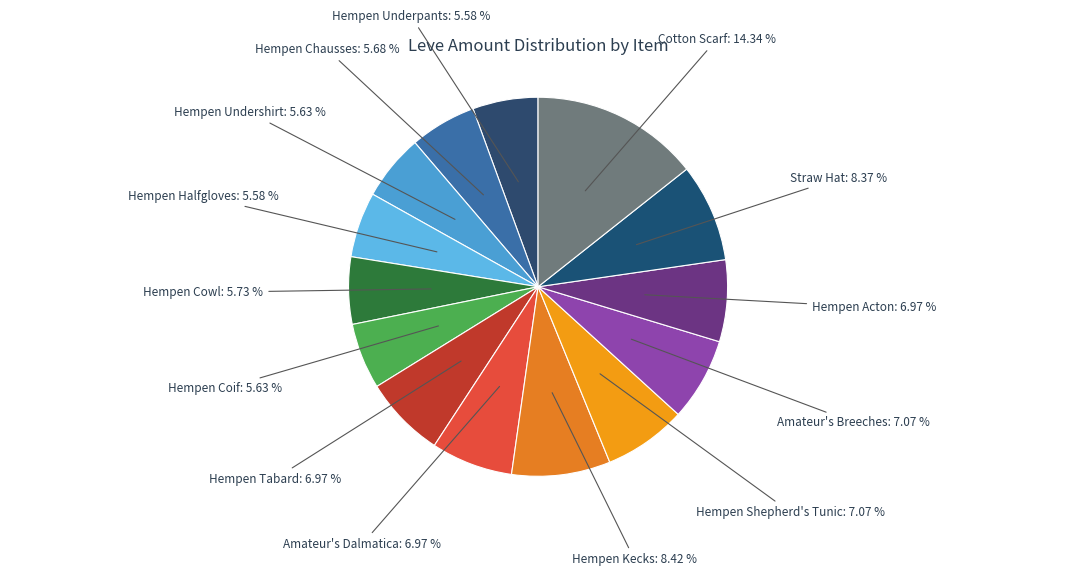

The Hempen Chausses slice represents 6% of the pie. True or false?

True